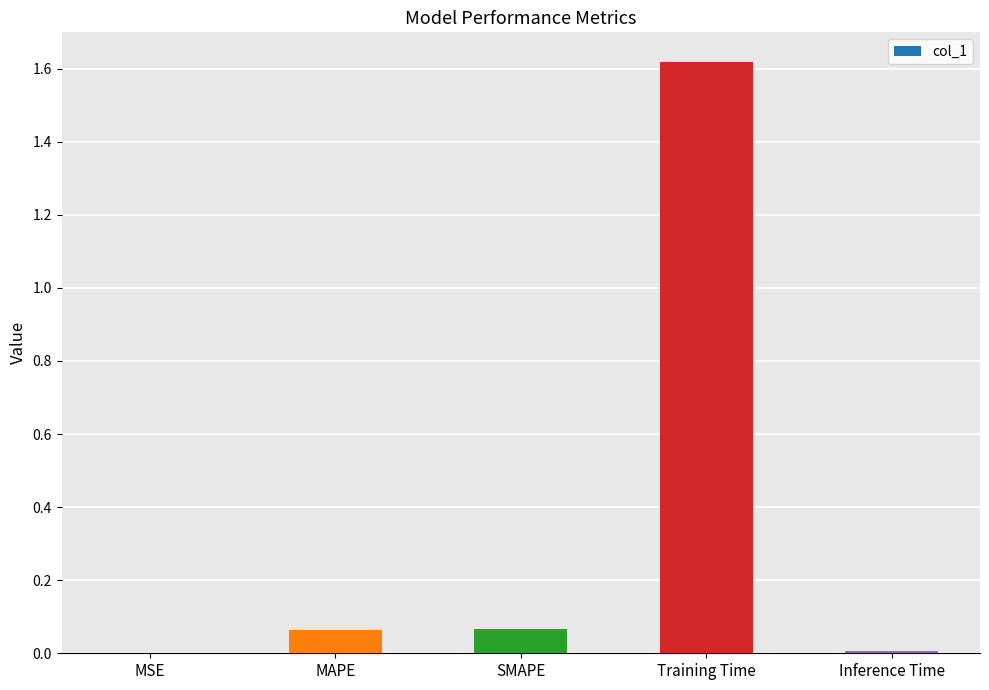

What is the sum of all values?

1.8